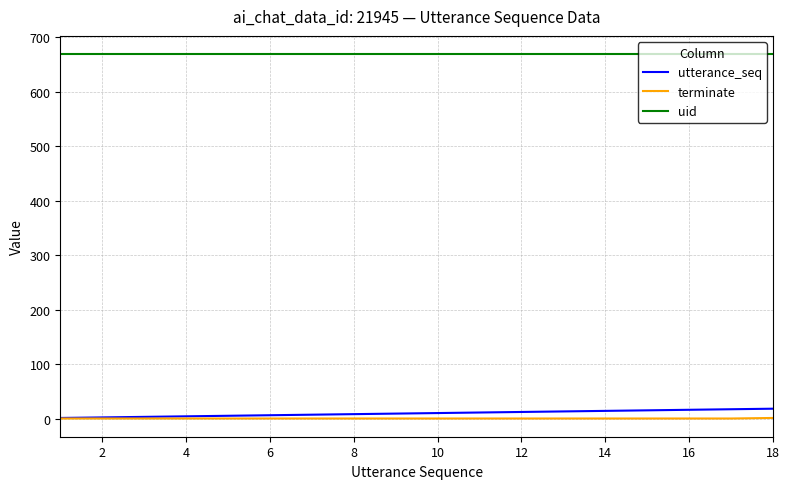

What is the highest value of the terminate series?

1